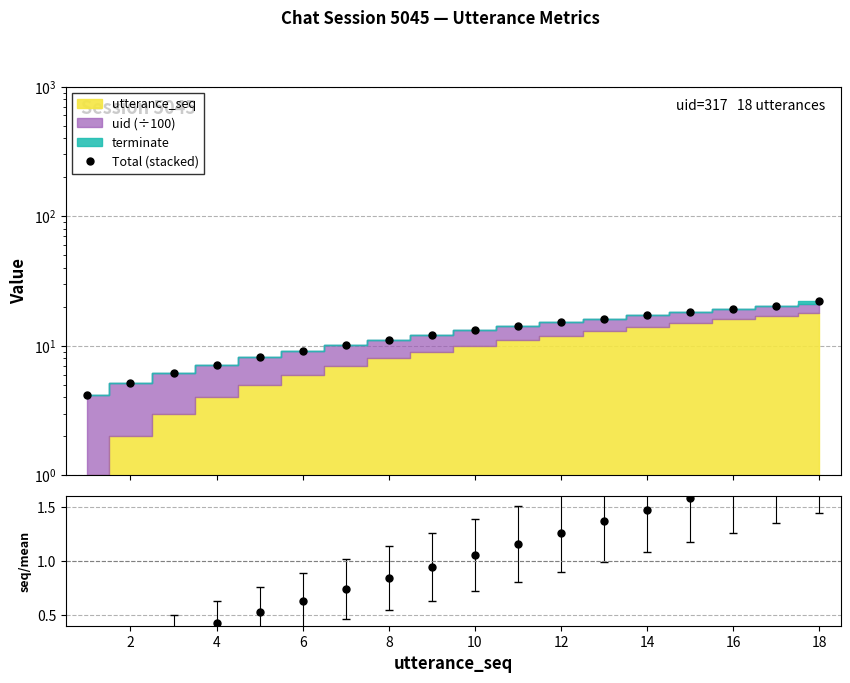

What is the value of the 14th point from the left?

17.2